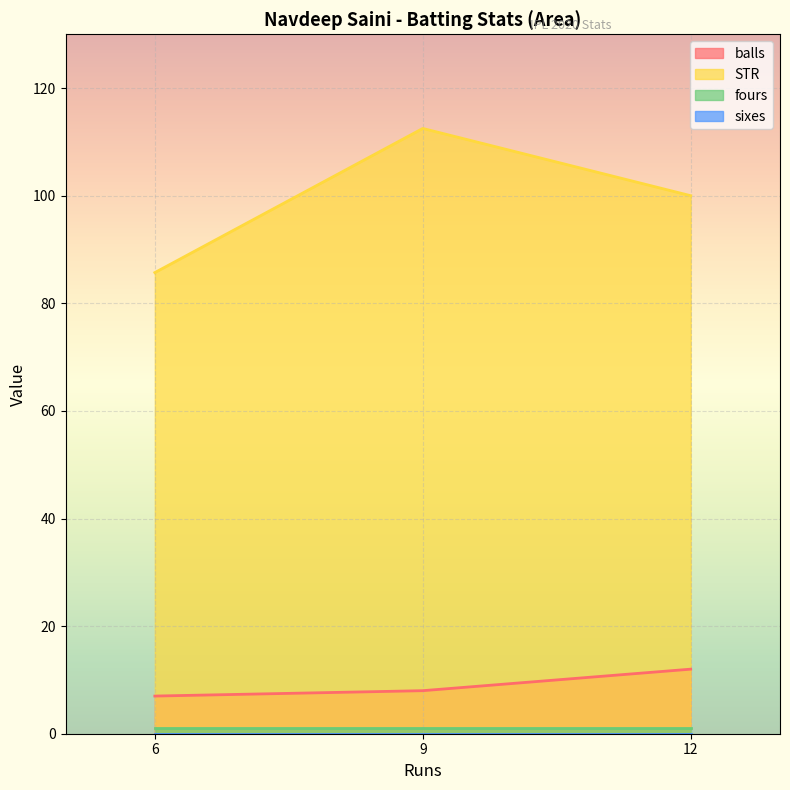

Which has a higher value, 9 or 12?

12